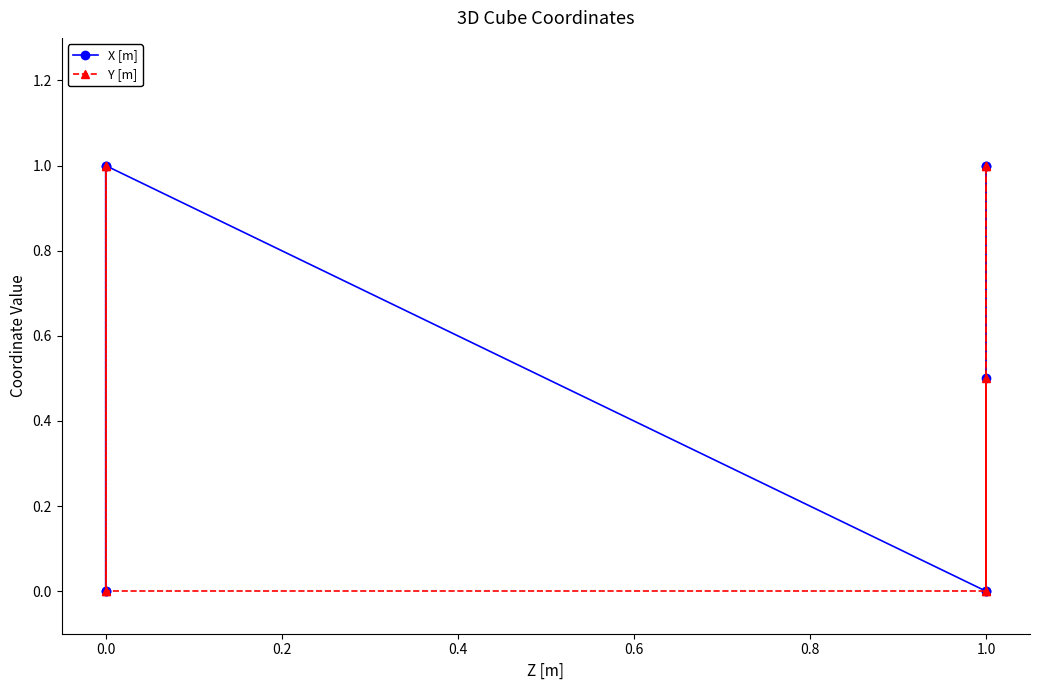

What is the maximum value for X [m]?

1.0